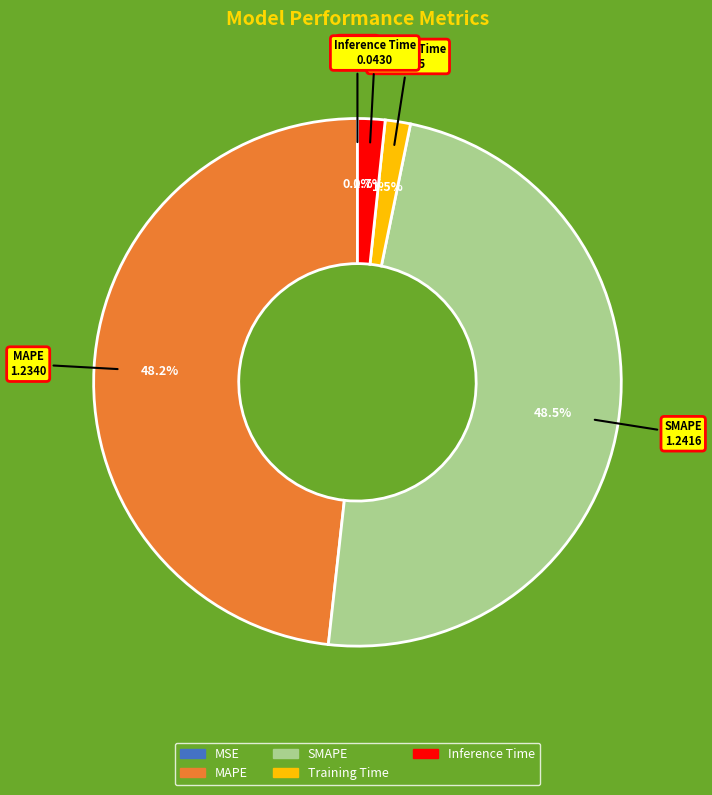

Is there any slice that represents more than half of the pie?

No